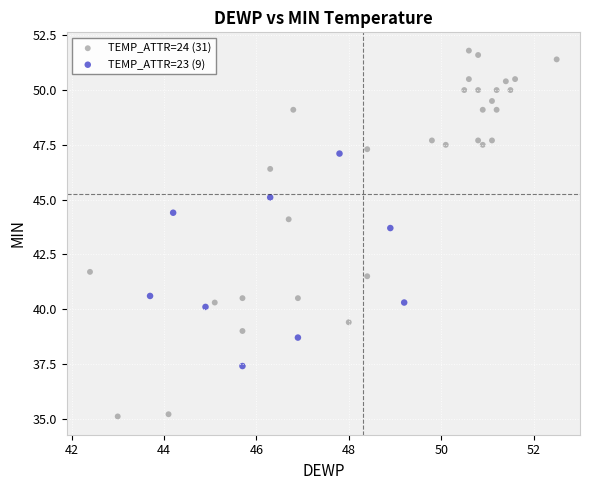

Which series contains the lowest Y value?

TEMP_ATTR=24 (31)